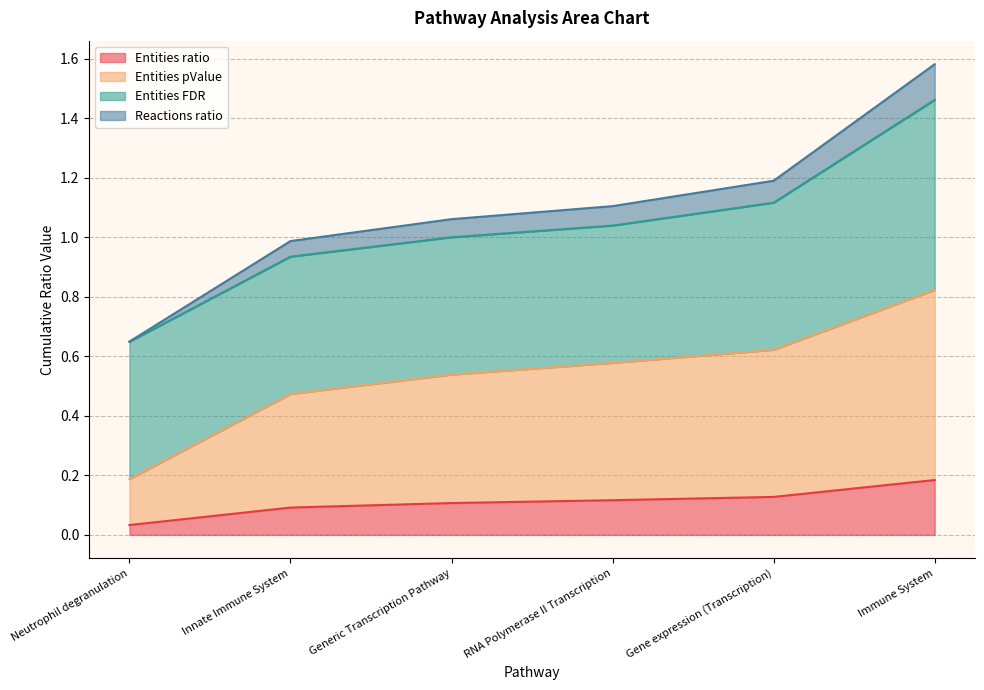

The Entities ratio series shows 0.1 at Innate Immune System. True or false?

True